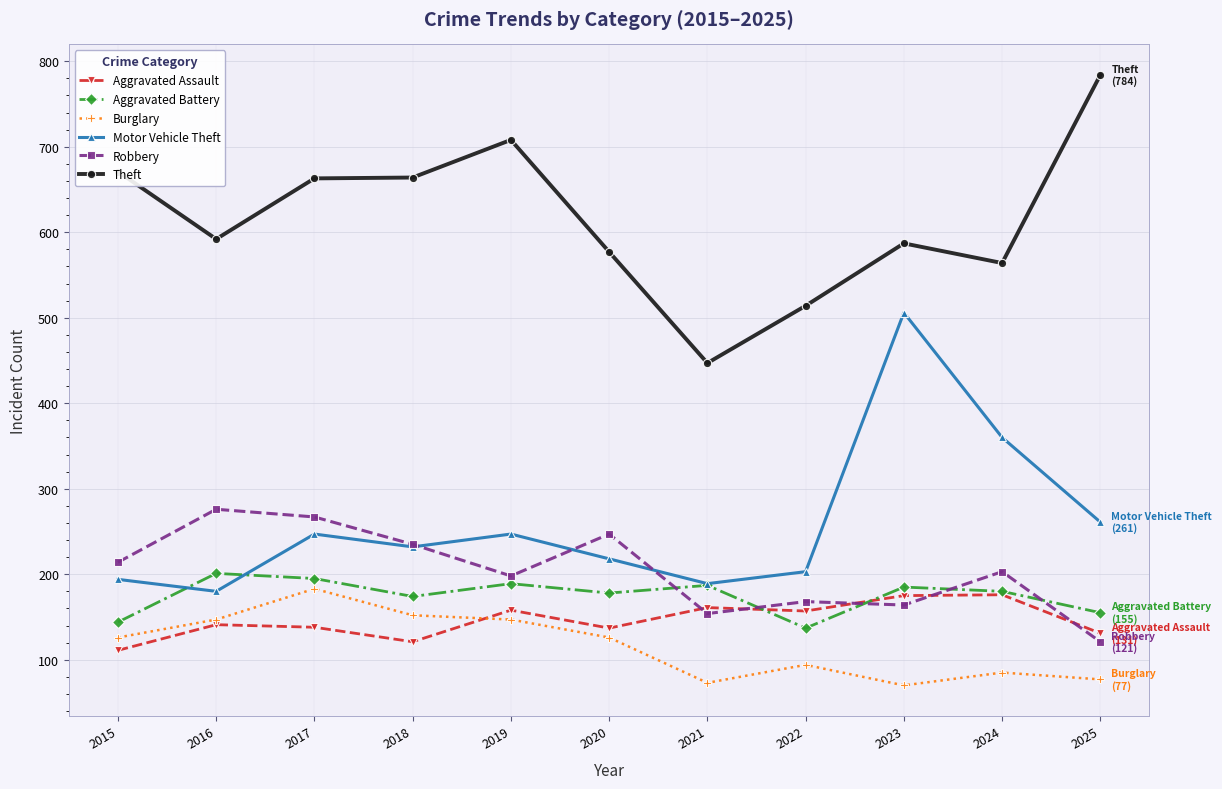

True or false: Motor Vehicle Theft and Theft cross at least once.

False